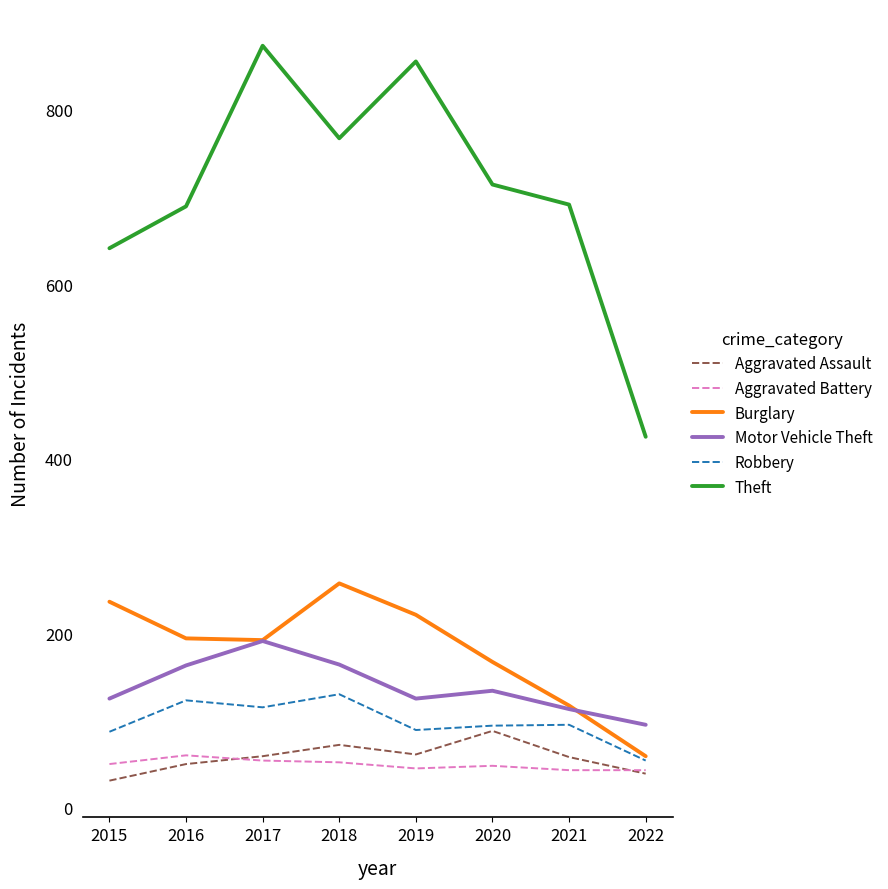

Between 2017 and 2021, which series saw the biggest shift?

Theft